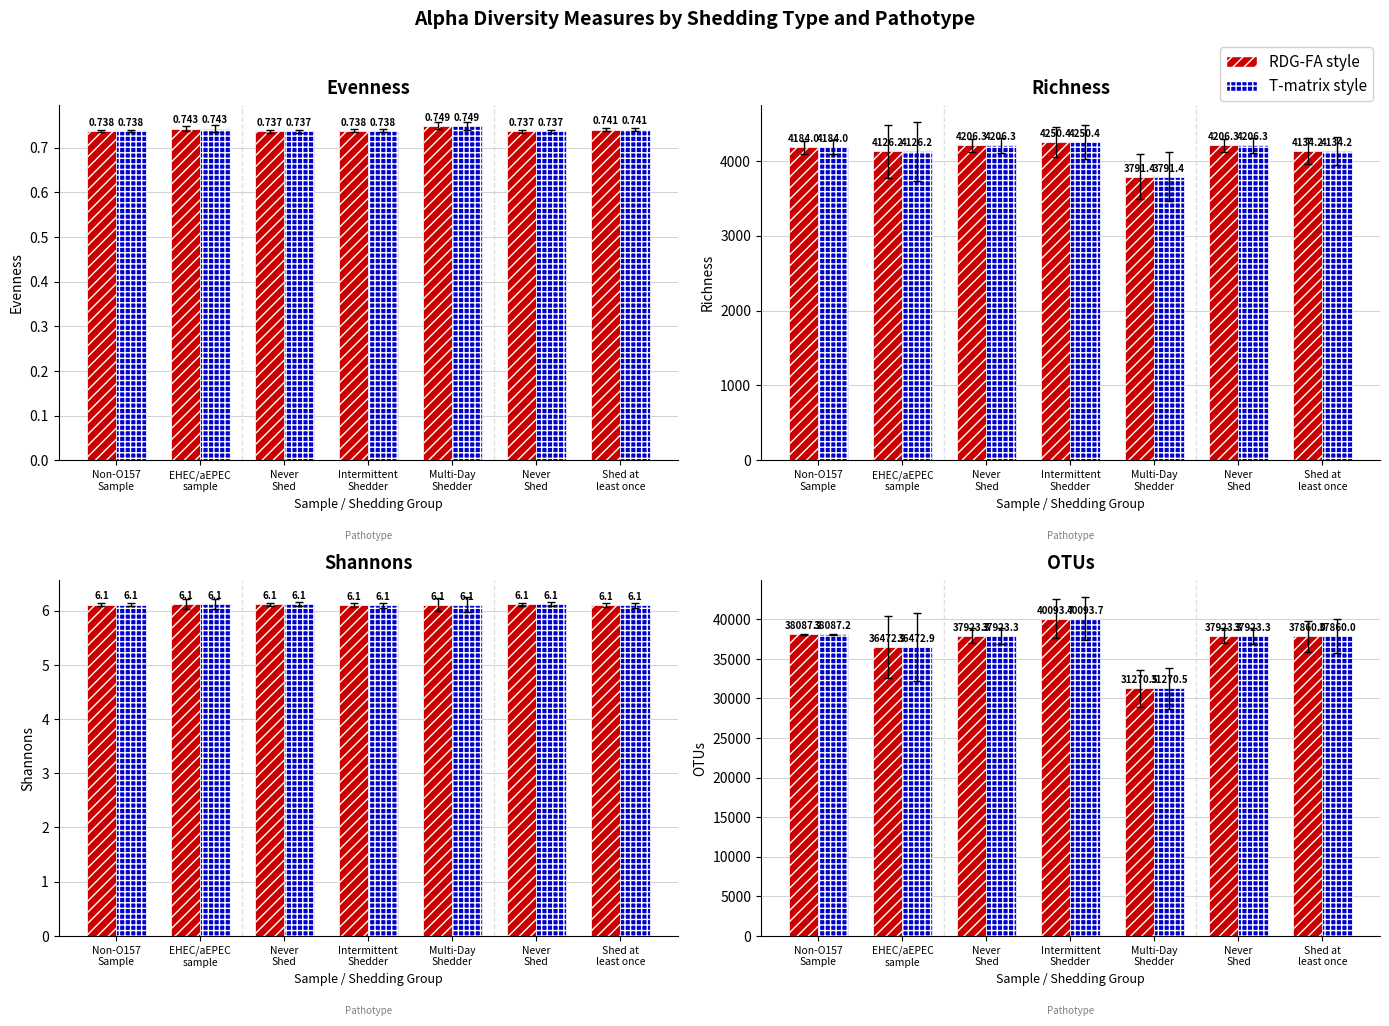

How many series are shown in this chart?

2